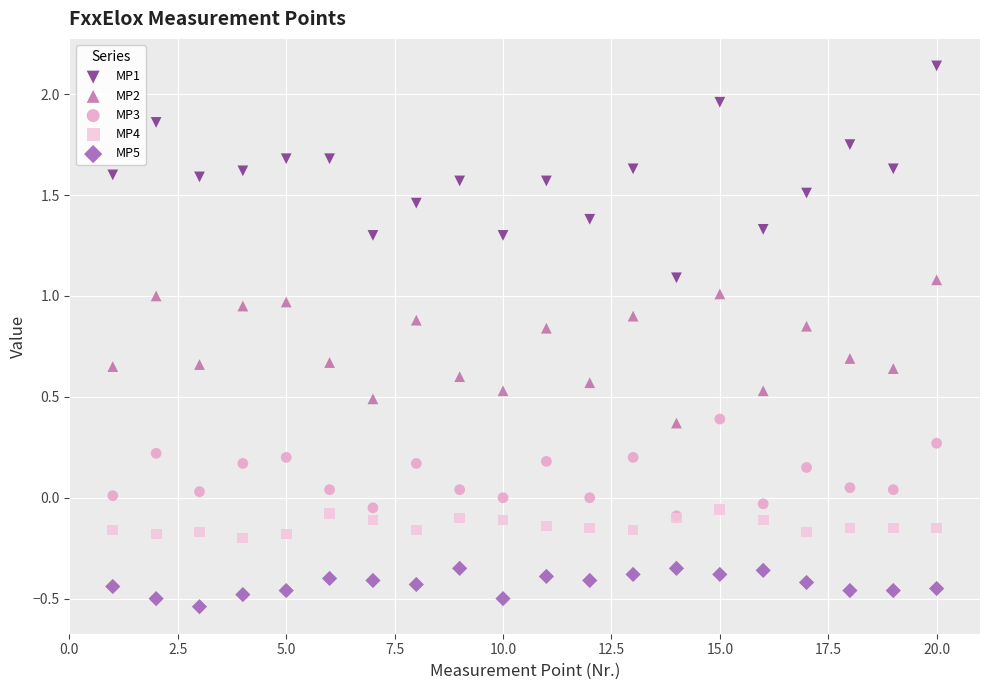

What are all the series names shown in the legend?

MP1, MP2, MP3, MP4, MP5